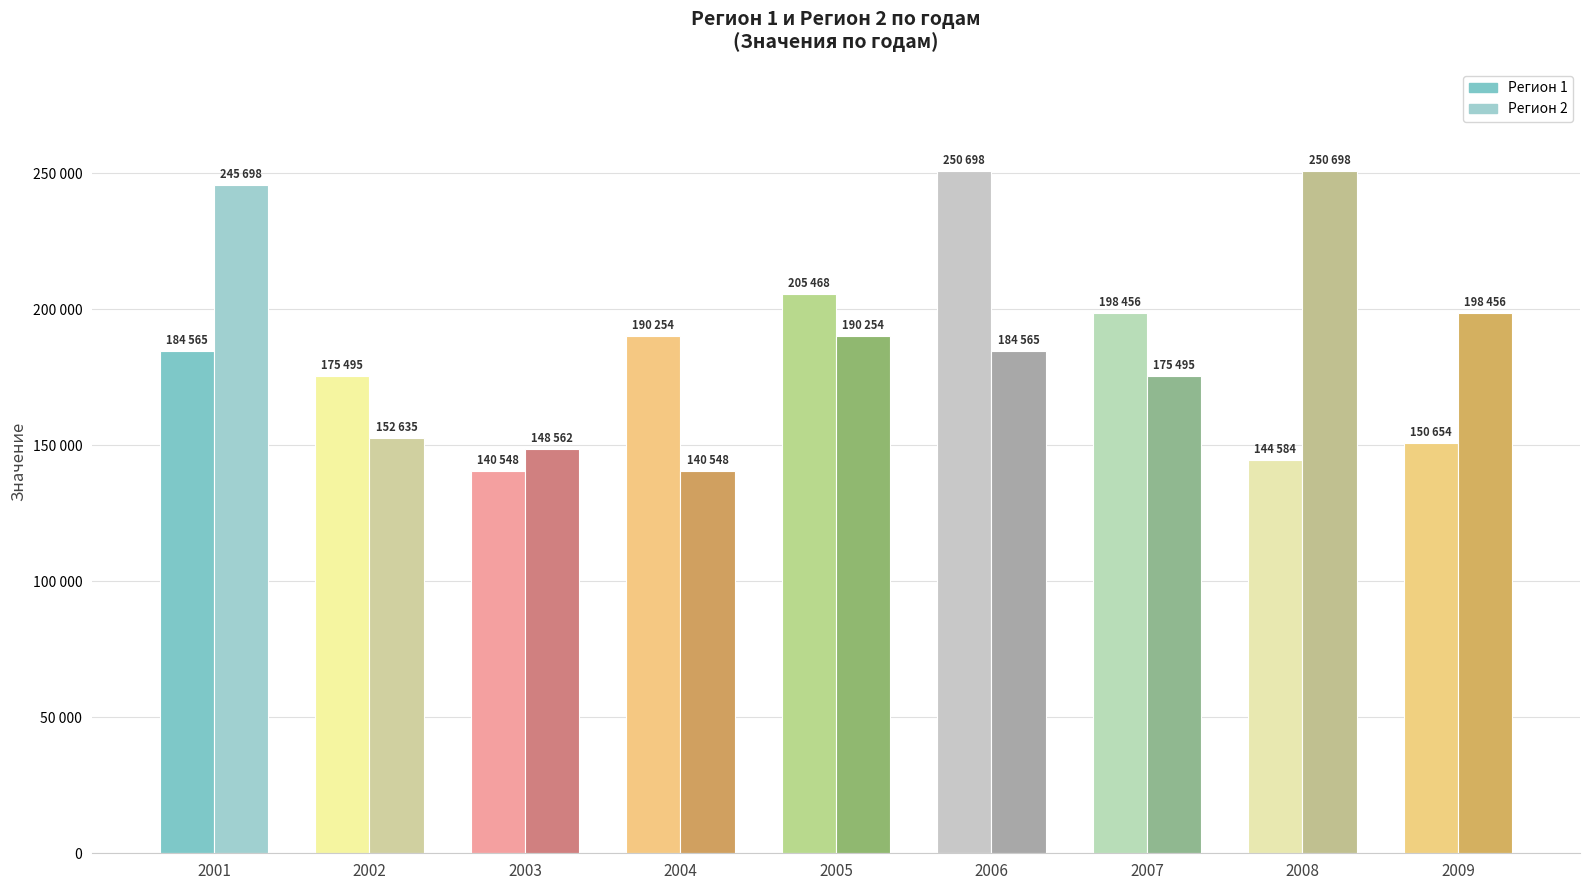

Rank the categories by Регион 2 value from highest to lowest.

2008, 2001, 2009, 2005, 2006, 2007, 2002, 2003, 2004